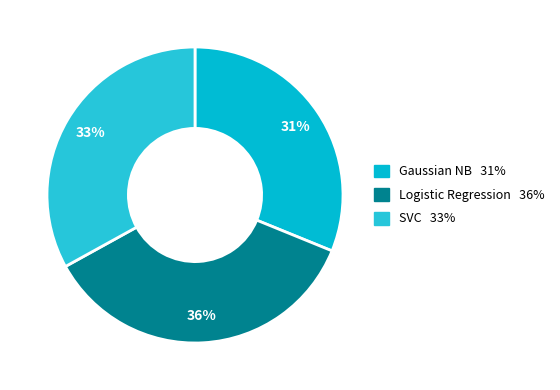

Is it true that Logistic Regression is 48% of the pie?

False